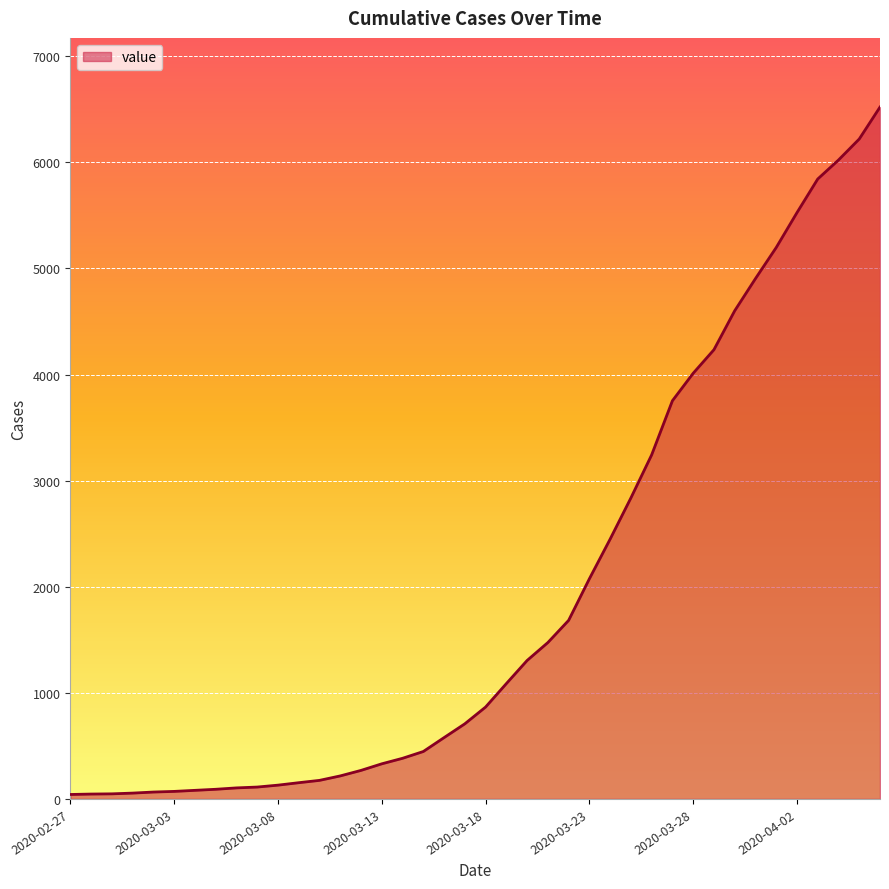

What is the greatest value displayed?

6521